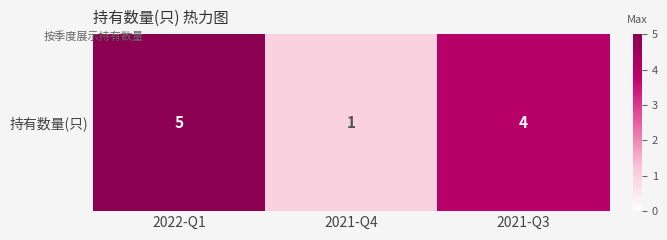

How many values are below 4?

1